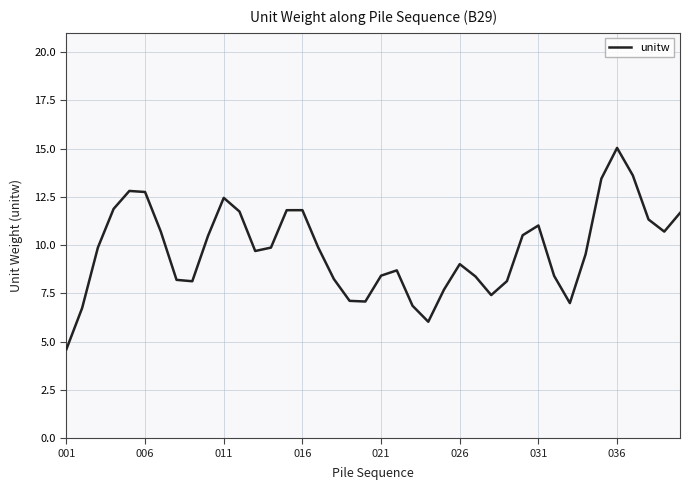

What is the greatest value displayed?

15.0